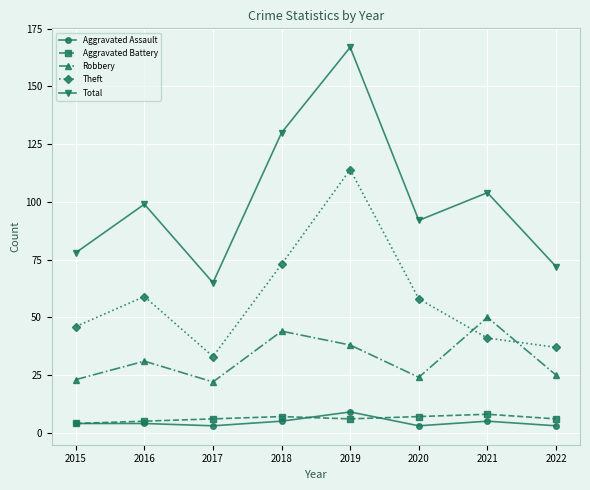

How many series are shown in this chart?

5